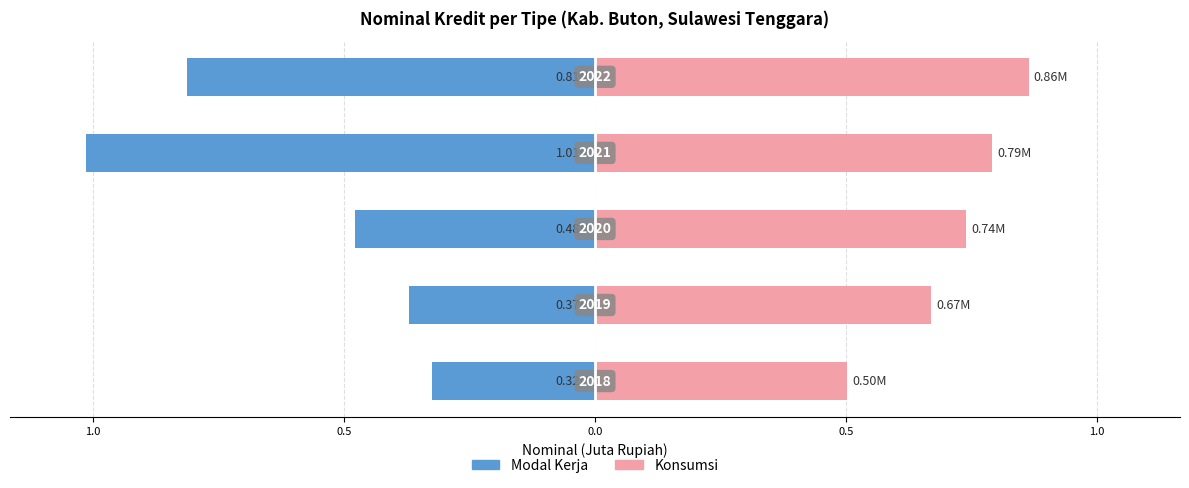

What is the total value across all series at 0.5?

0.3